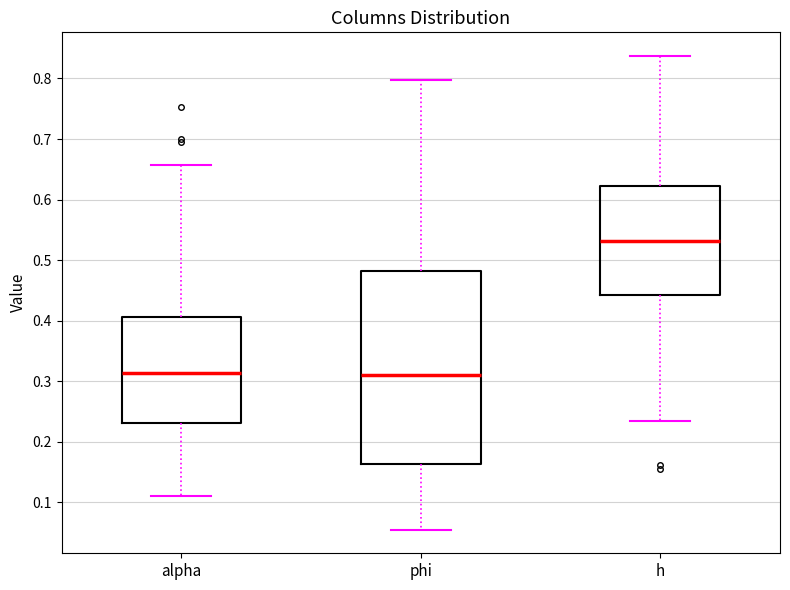

Reading left to right, transcribe this box plot: for each box, give where its median line is, the range the box spans, and where its two whiskers end, as read against the y-axis. The values are not printed on the chart, so give them approximately, as read against the axis.

alpha: median 0.31, box 0.23 to 0.41, whiskers 0.11 to 0.66
phi: median 0.31, box 0.16 to 0.48, whiskers 0.05 to 0.80
h: median 0.53, box 0.44 to 0.62, whiskers 0.23 to 0.84